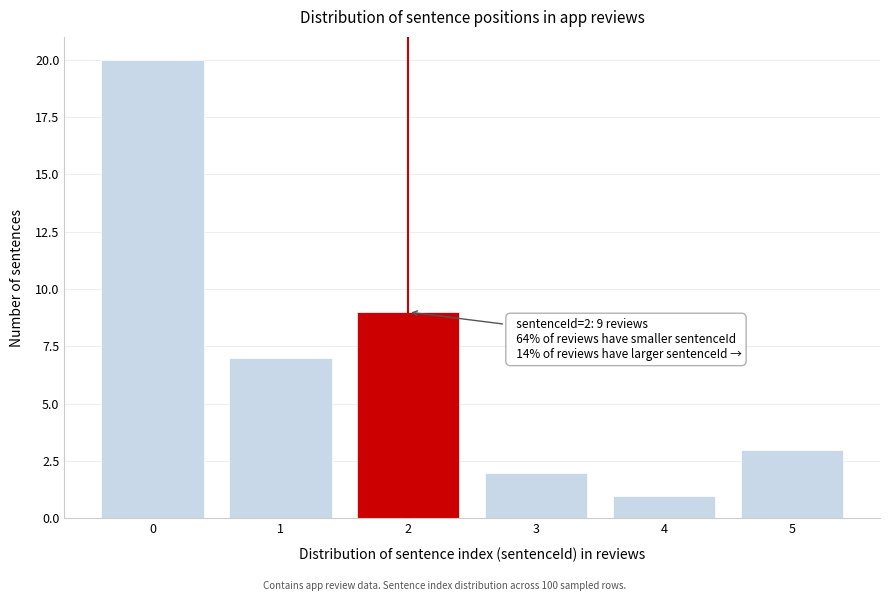

Reading right to left, transcribe all the data shown in this chart.

5=3	4=1	3=2	2=9	1=7	0=20